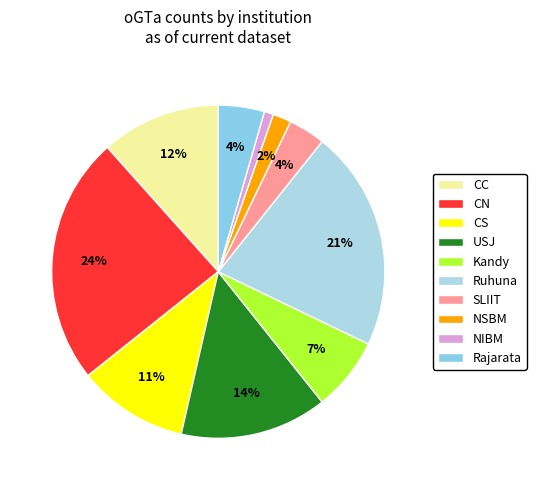

Approximately how many times larger is the value at Ruhuna compared to Kandy?

3.0